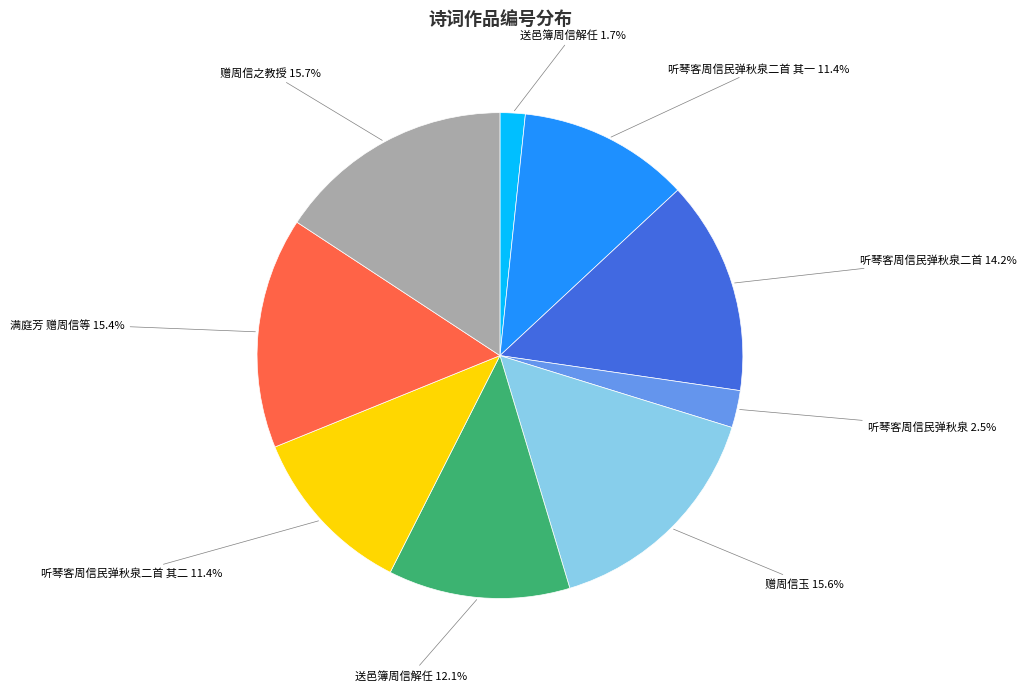

Is there any slice that represents more than half of the pie?

No